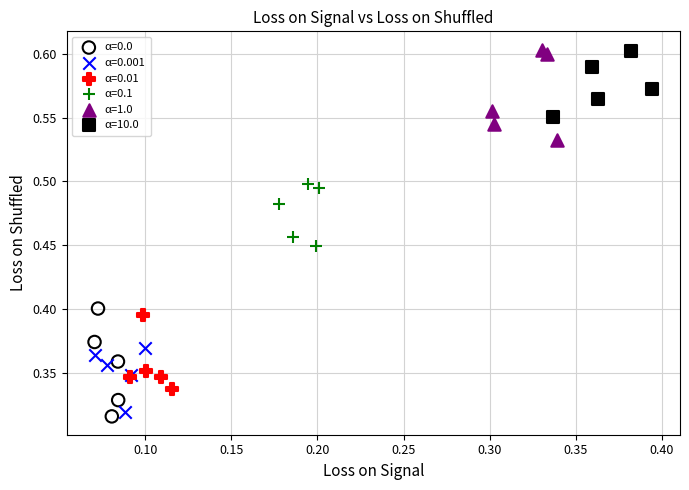

What are all the series names shown in the legend?

α=0.0, α=0.001, α=0.01, α=0.1, α=1.0, α=10.0